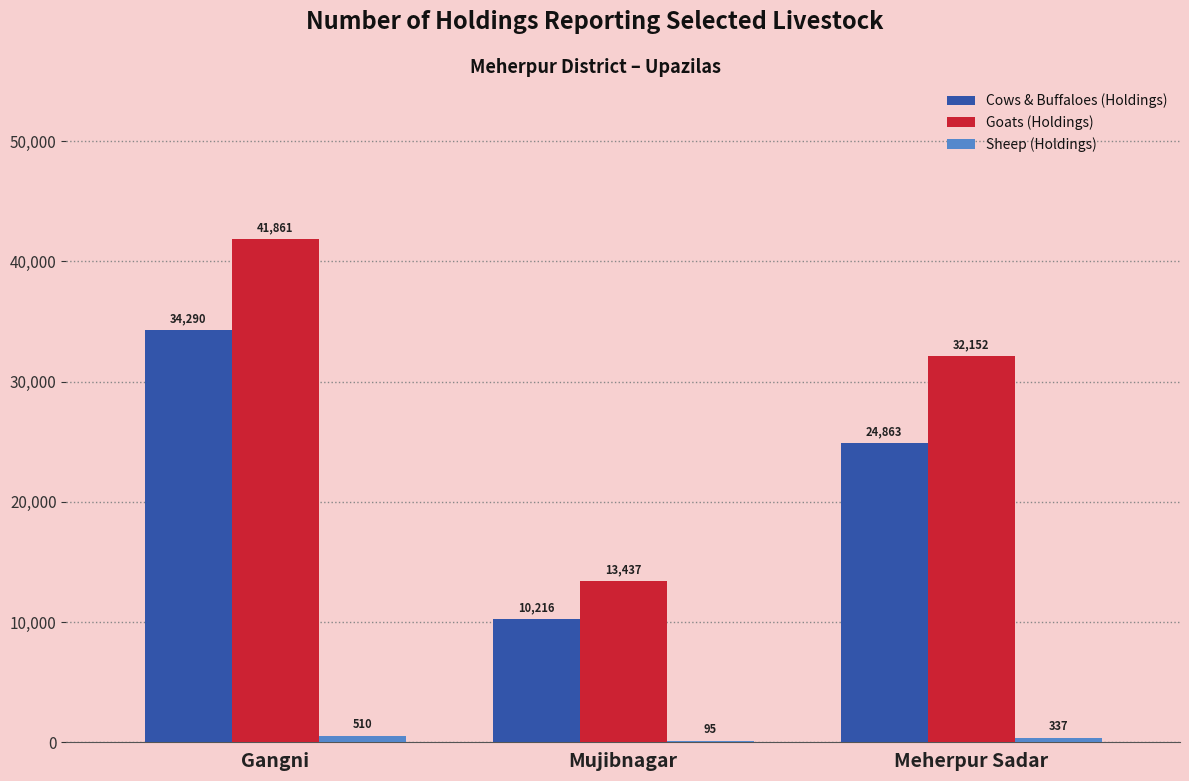

Between Mujibnagar and Meherpur Sadar, which series saw the biggest shift?

Goats (Holdings)